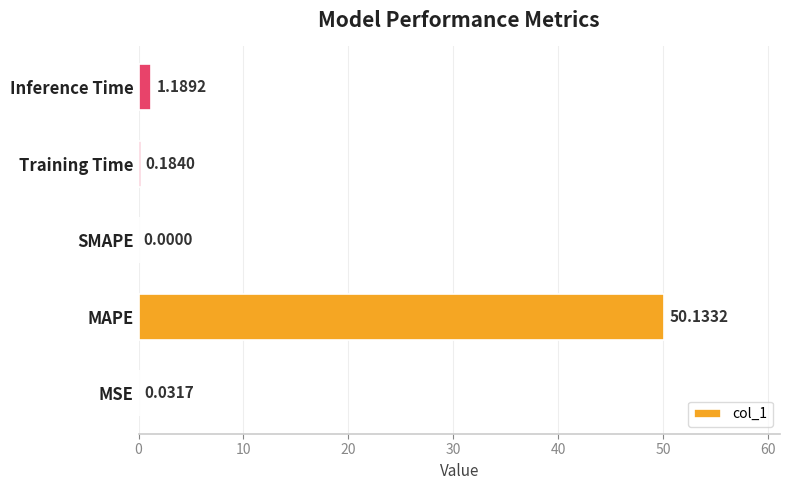

Count the number of categories in the chart.

5